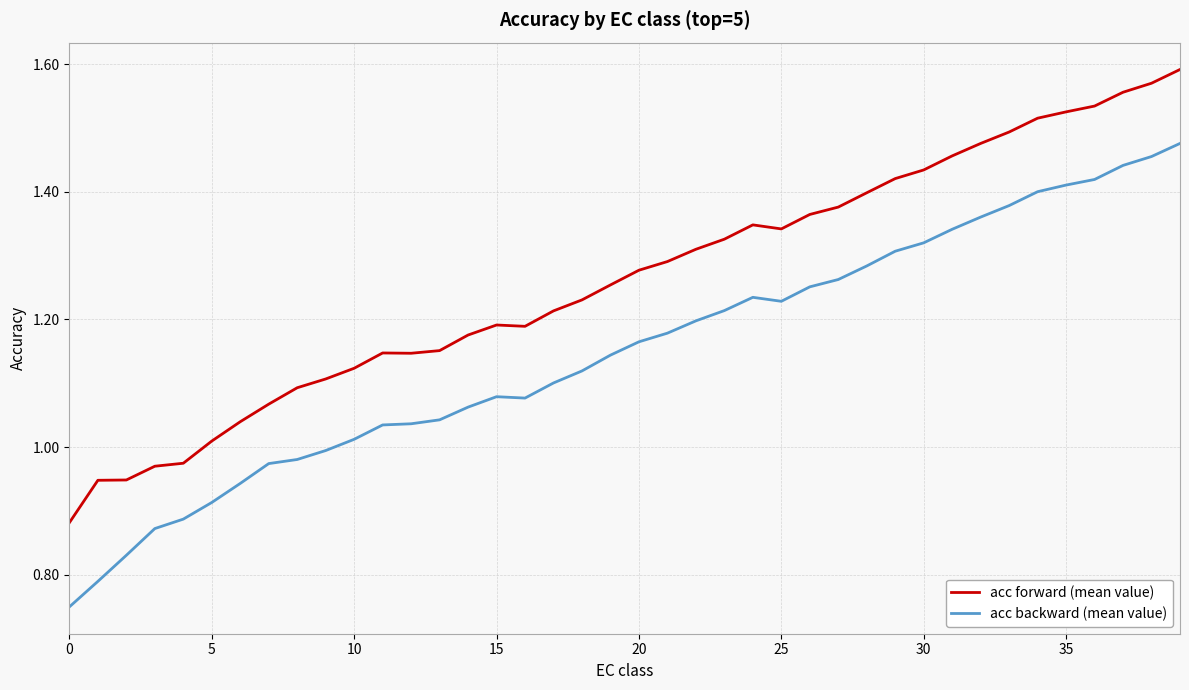

Rank the series by their average value, from highest to lowest.

acc forward (mean value), acc backward (mean value)